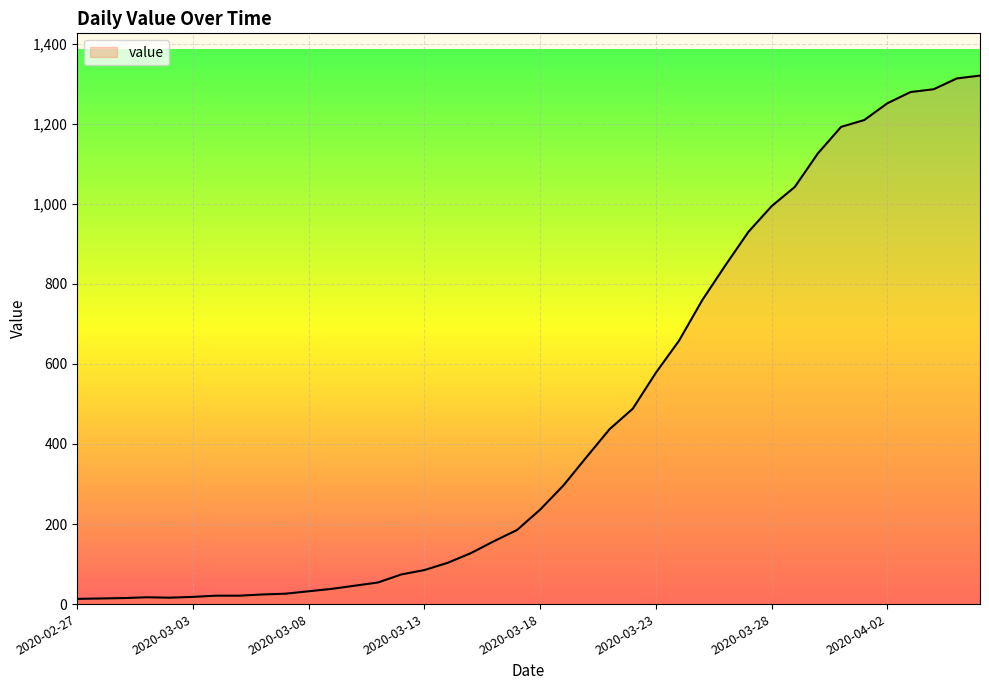

What is the greatest value displayed?

1320